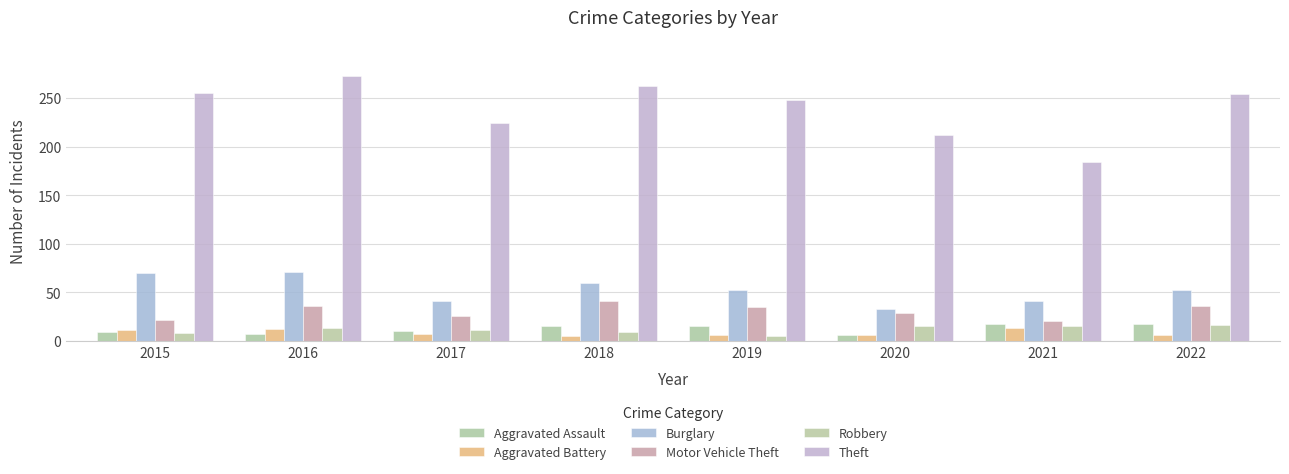

What is the sum of the Burglary values at 2020 and 2016?

104